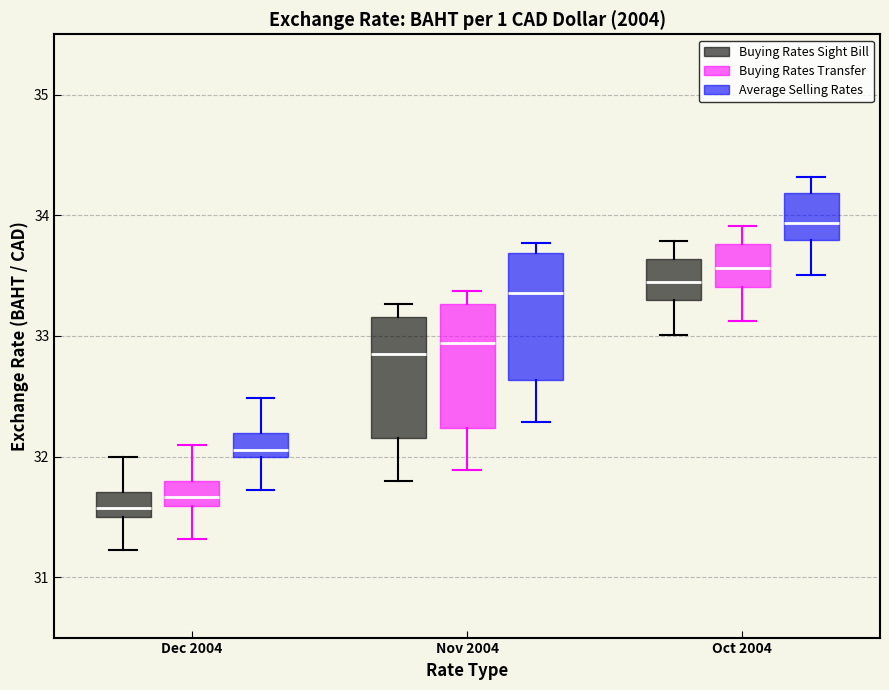

Reading left to right, transcribe this box plot: for each box, give where its median line is, the range the box spans, and where its two whiskers end, as read against the y-axis. The values are not printed on the chart, so give them approximately, as read against the axis.

Dec 2004 (Buying Rates Sight Bill): median 31.6, box 31.5 to 31.7, whiskers 31.2 to 32.0
Dec 2004 (Buying Rates Transfer): median 31.7, box 31.6 to 31.8, whiskers 31.3 to 32.1
Dec 2004 (Average Selling Rates): median 32.1, box 32.0 to 32.2, whiskers 31.7 to 32.5
Nov 2004 (Buying Rates Sight Bill): median 32.8, box 32.2 to 33.2, whiskers 31.8 to 33.3
Nov 2004 (Buying Rates Transfer): median 32.9, box 32.2 to 33.3, whiskers 31.9 to 33.4
Nov 2004 (Average Selling Rates): median 33.4, box 32.6 to 33.7, whiskers 32.3 to 33.8
Oct 2004 (Buying Rates Sight Bill): median 33.4, box 33.3 to 33.6, whiskers 33.0 to 33.8
Oct 2004 (Buying Rates Transfer): median 33.6, box 33.4 to 33.8, whiskers 33.1 to 33.9
Oct 2004 (Average Selling Rates): median 33.9, box 33.8 to 34.2, whiskers 33.5 to 34.3